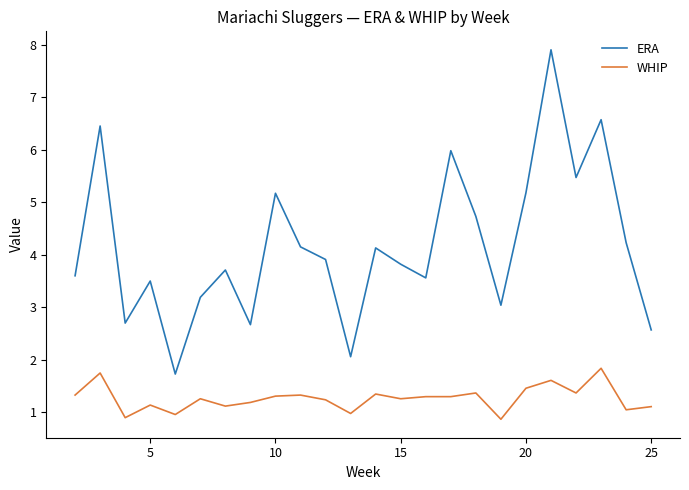

True or false: WHIP and ERA intersect in this chart.

False